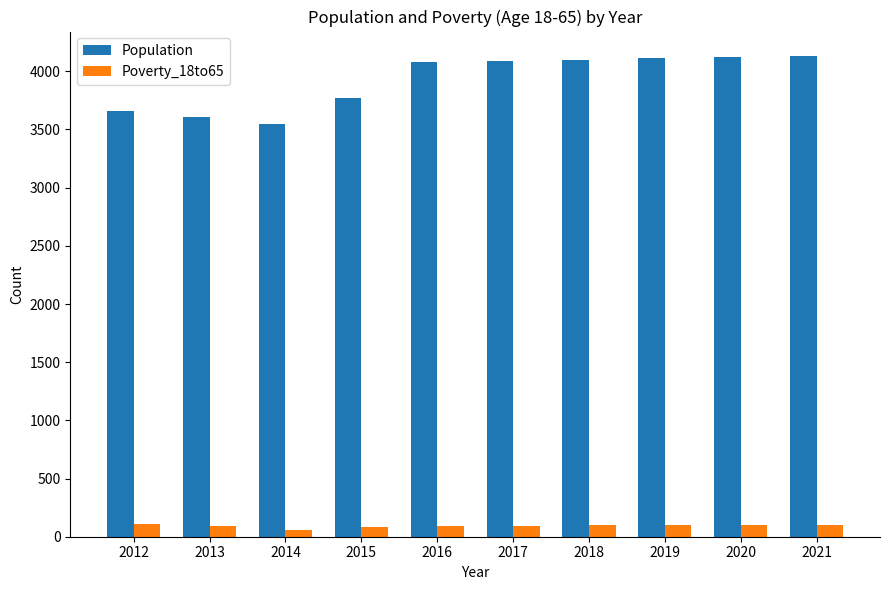

The Poverty_18to65 series shows 100 at 2020. True or false?

True